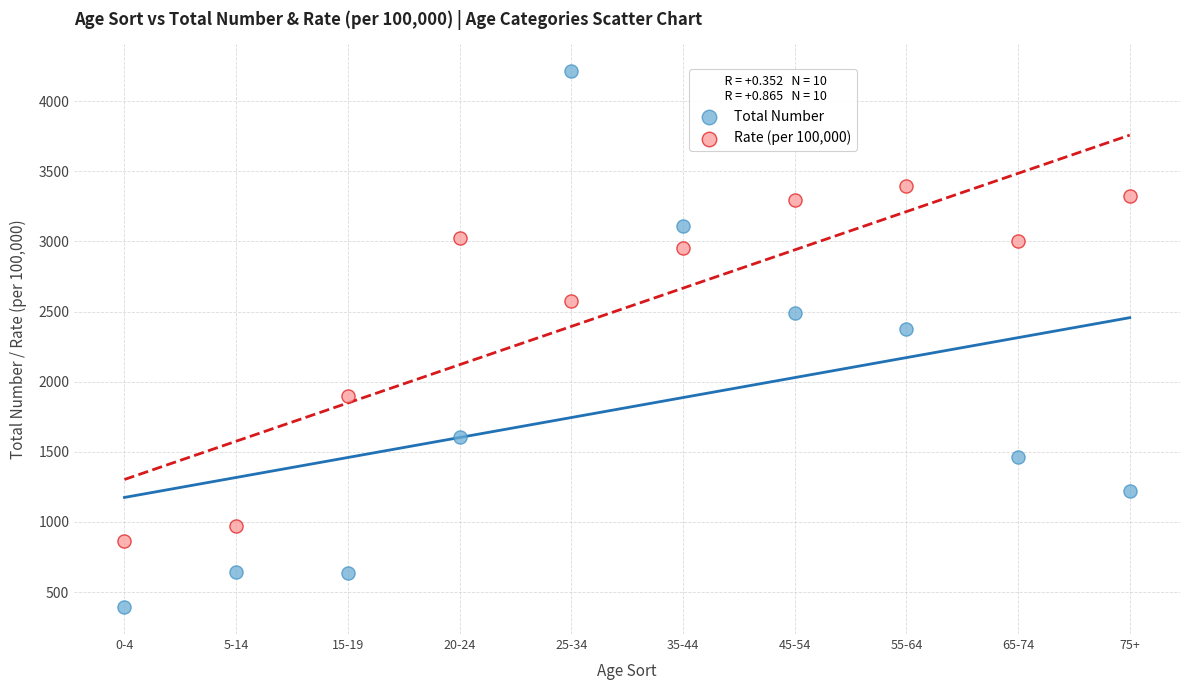

Across all data points, what is the range of Y values (max minus min)?

3821.0